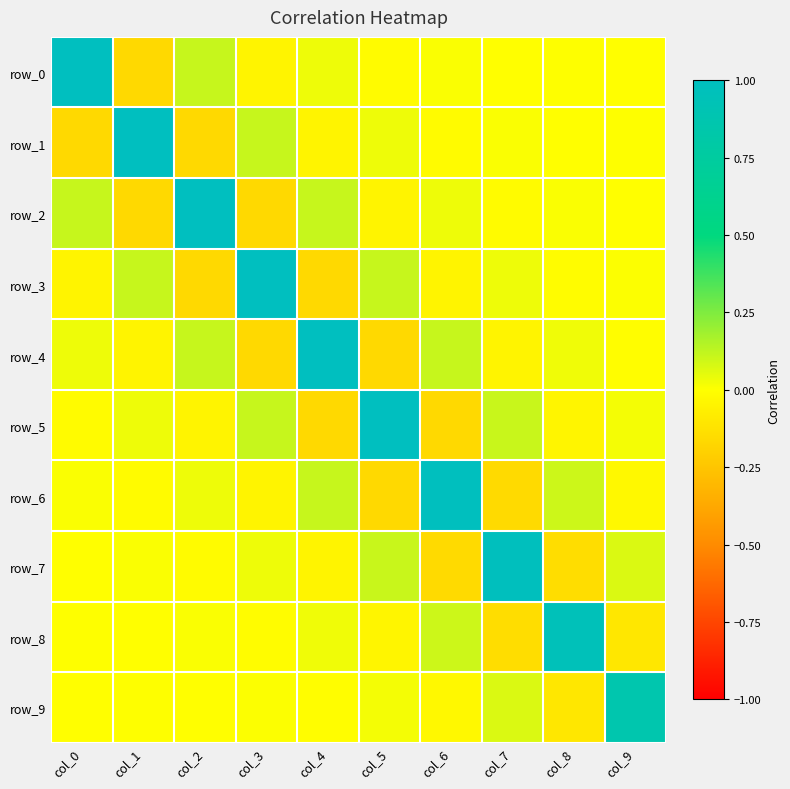

The row_6 series shows 0.1 at col_8. True or false?

False